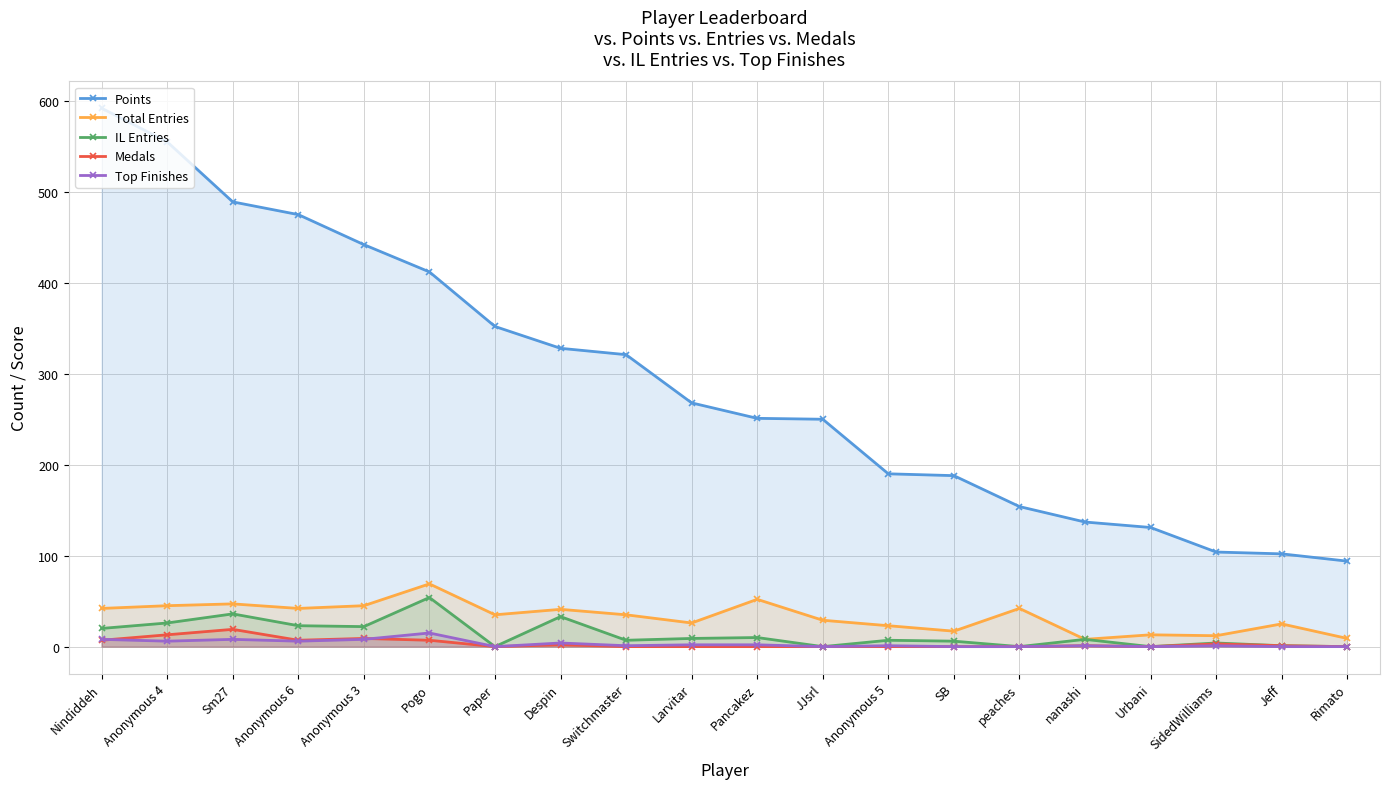

At which label does IL Entries first exceed 8?

Nindiddeh